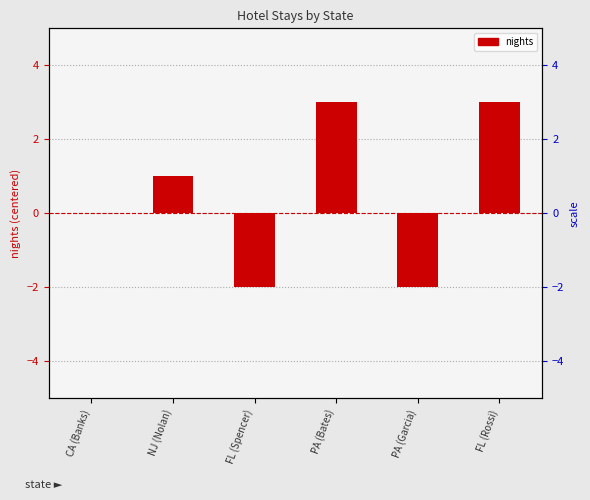

True or false: the data shows -2 at FL (Spencer).

True